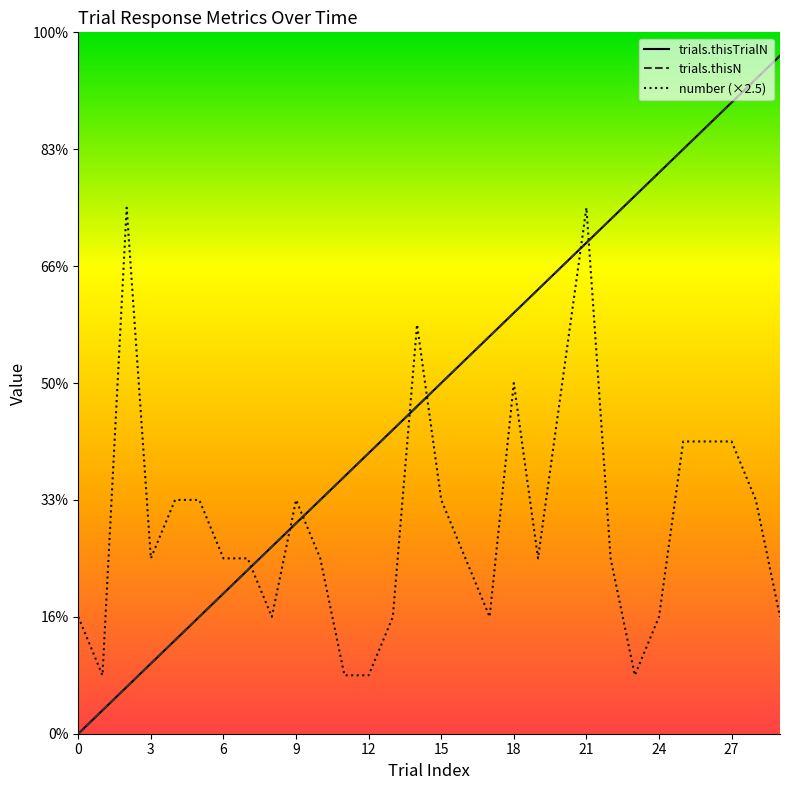

Does the chart have visible grid lines?

No